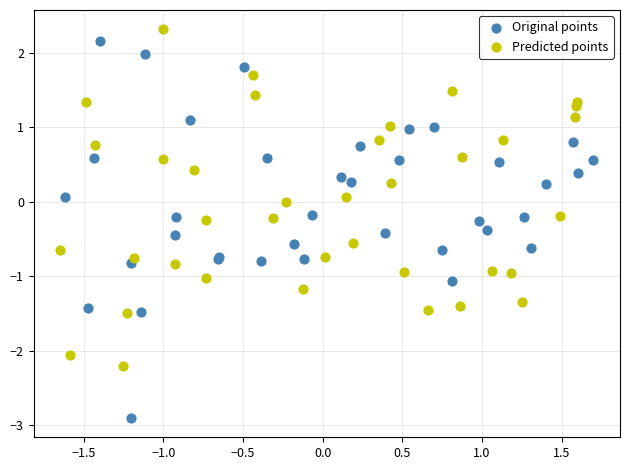

Which series has the largest Y range (max minus min)?

Original points